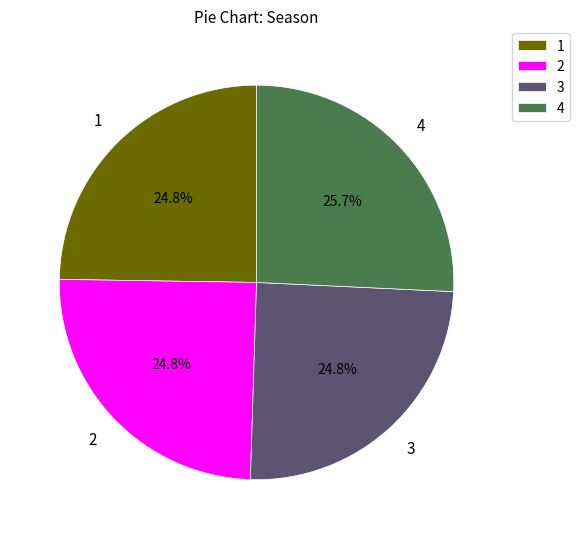

Does 4 account for over 50% of the chart?

No